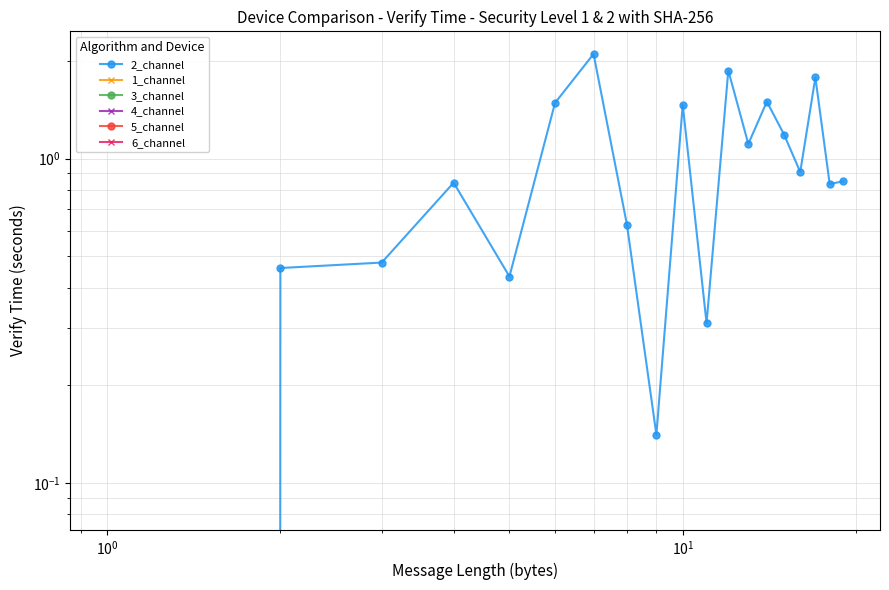

True or false: 3_channel and 4_channel cross at least once.

False